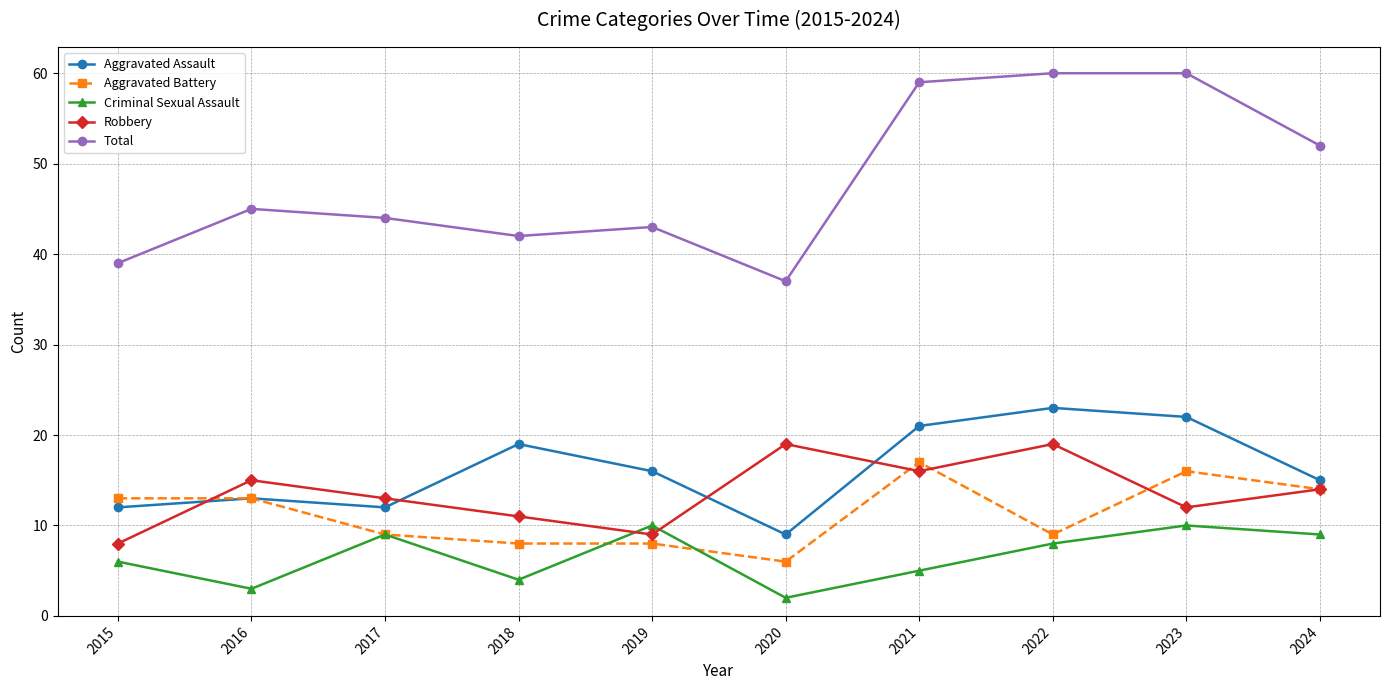

In Criminal Sexual Assault, how many points are higher than both neighbors (excluding endpoints)?

3